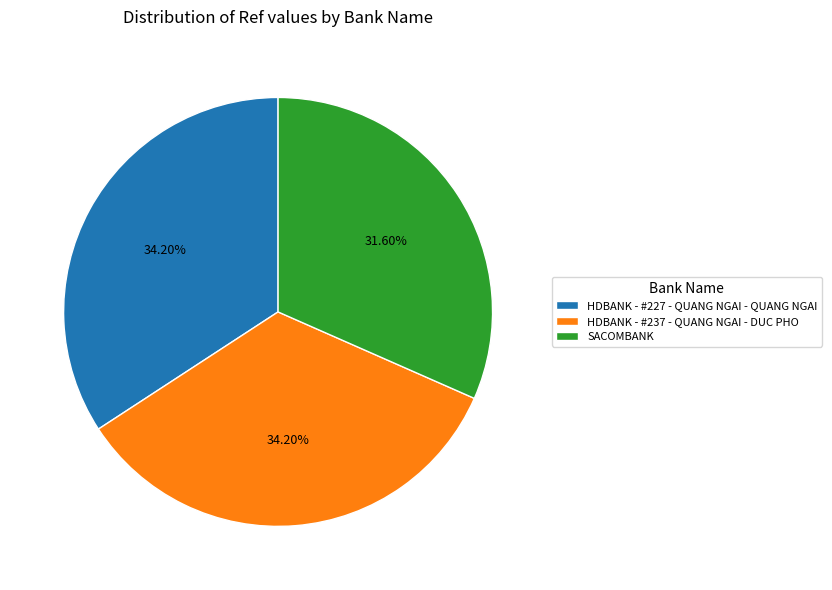

Approximately how many times larger is the value at HDBANK - #237 - QUANG NGAI - DUC PHO compared to SACOMBANK?

1.1